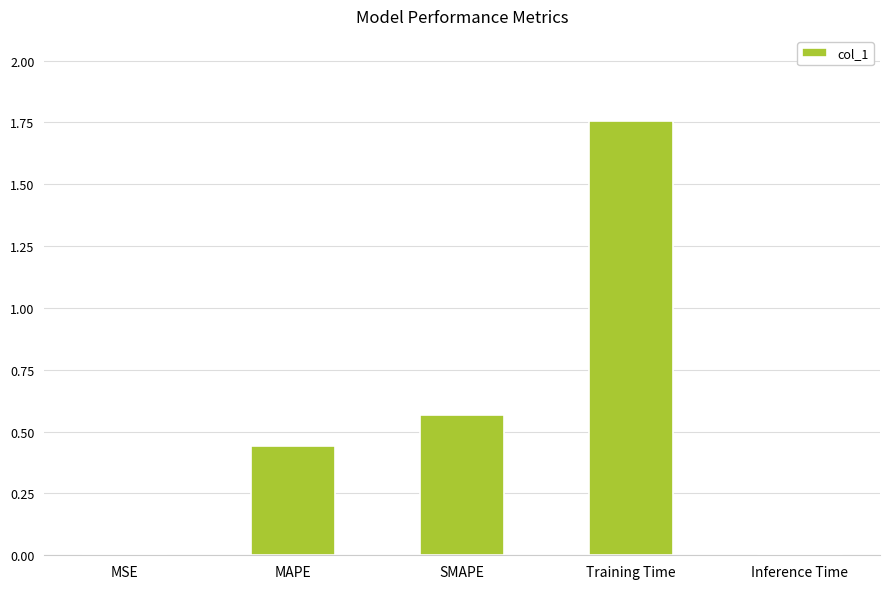

Between Inference Time and SMAPE, which is larger?

SMAPE